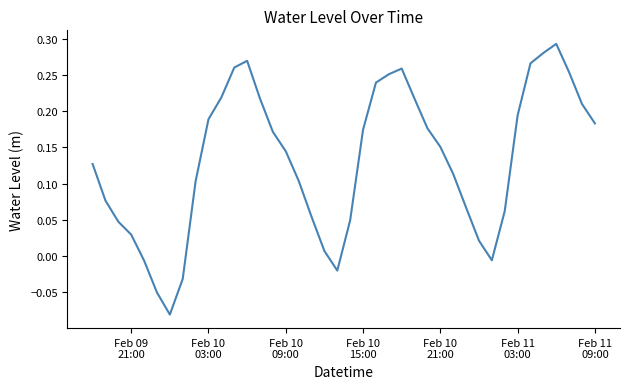

What is the average value?

0.1